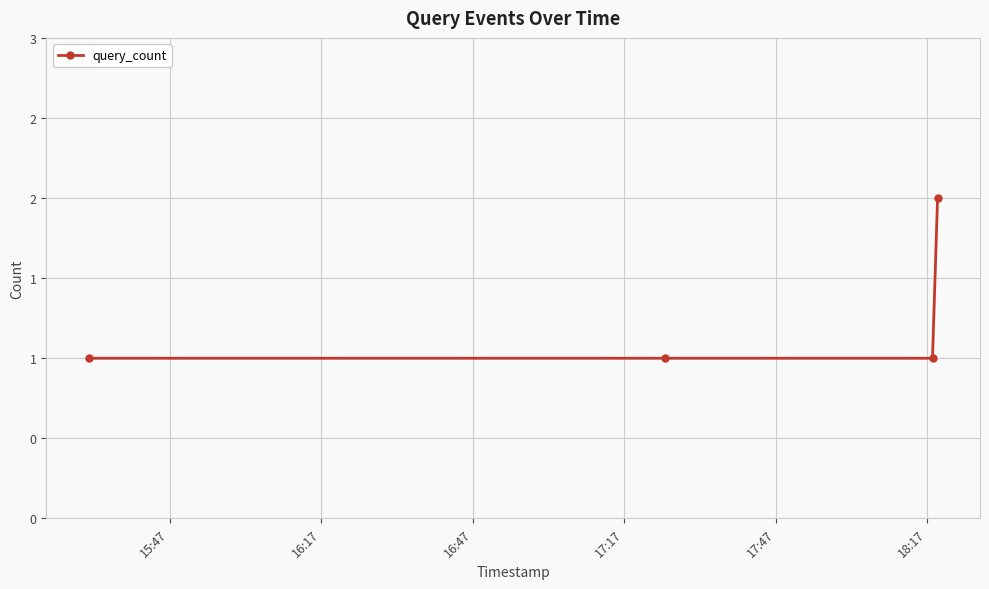

Is this an area chart (filled region under the line)?

No